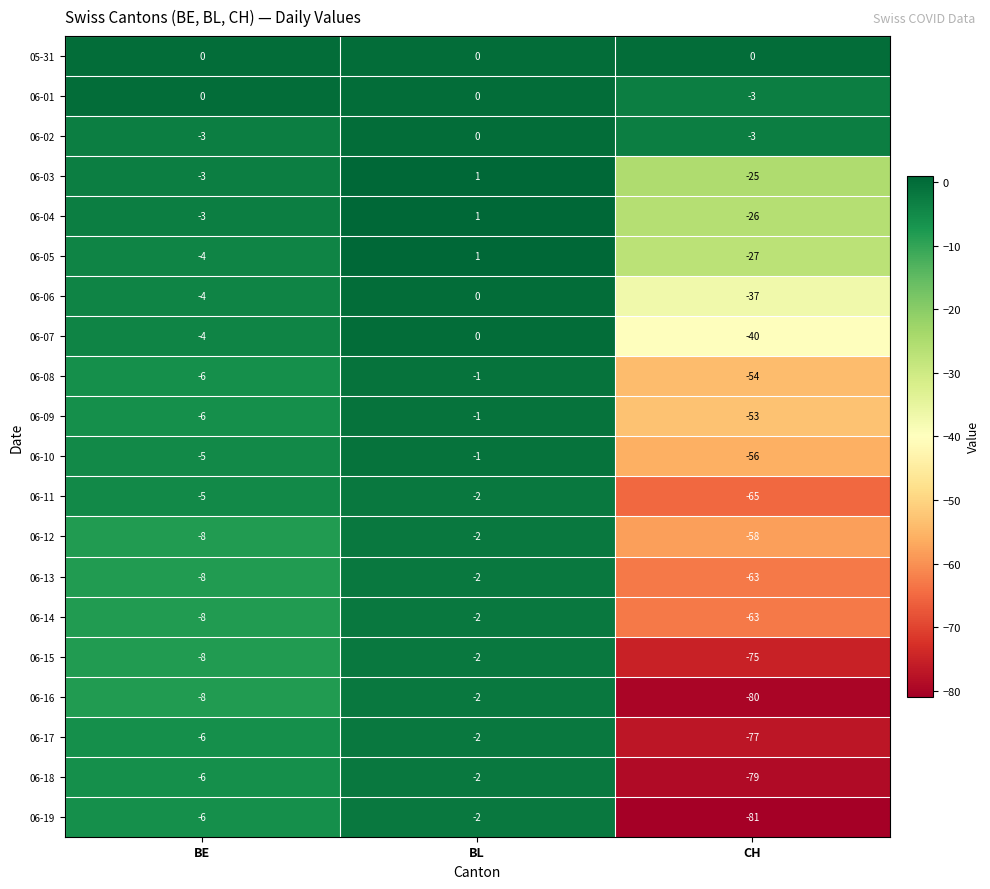

At which category is the sum across all series the highest?

BL